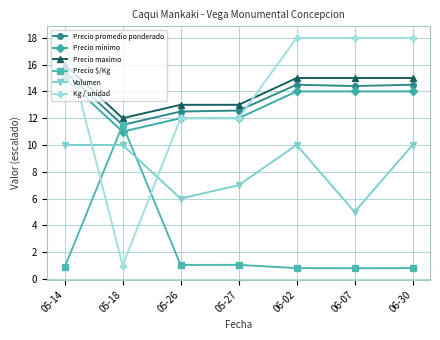

What is the value of the Precio promedio ponderado point at the 4th from the left?

12.6